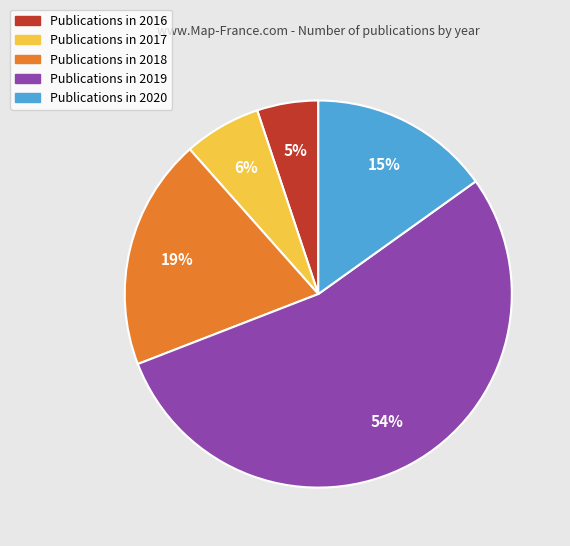

To the nearest percent, what is the difference between the largest and smallest slice percentages?

49%